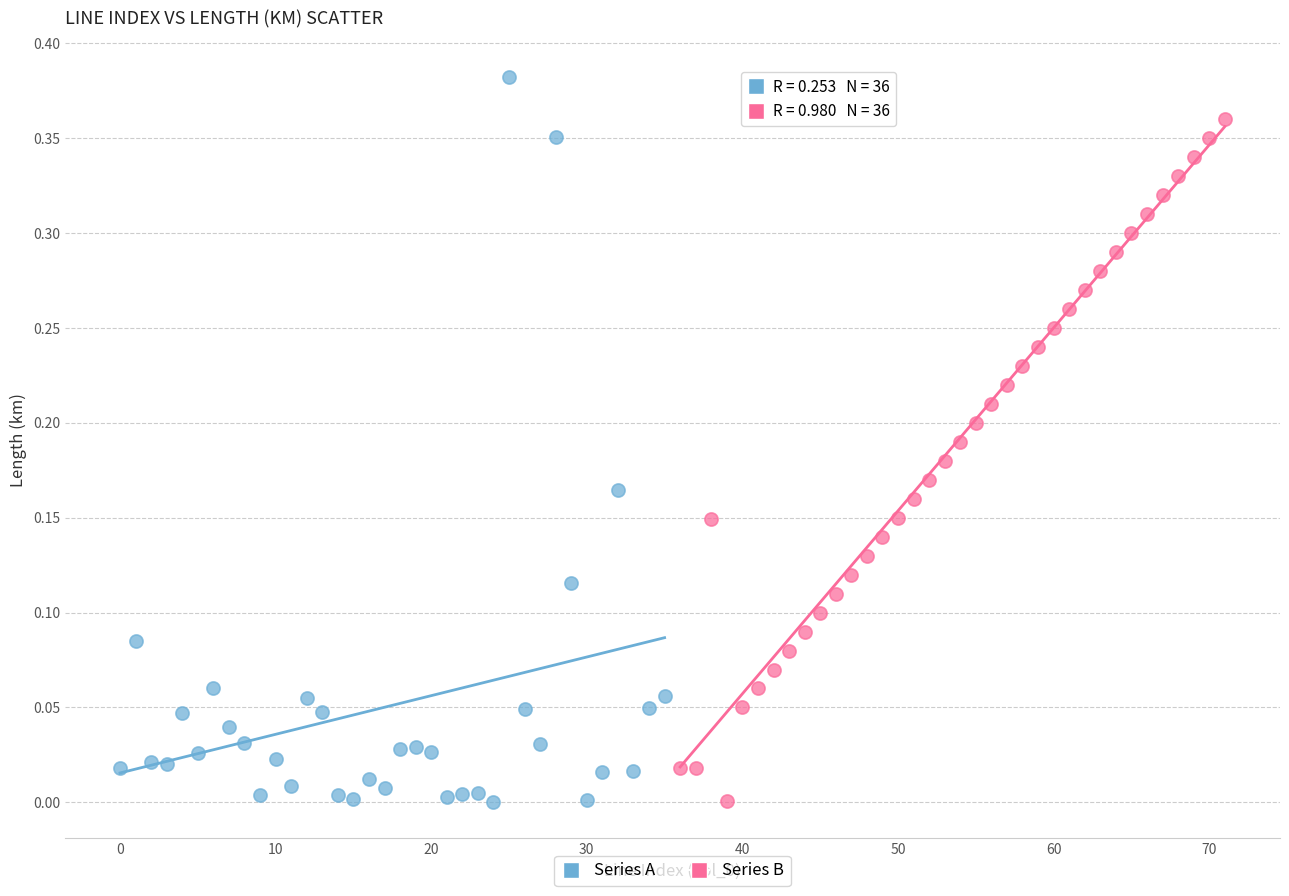

Which series reaches the maximum Y coordinate?

Series A